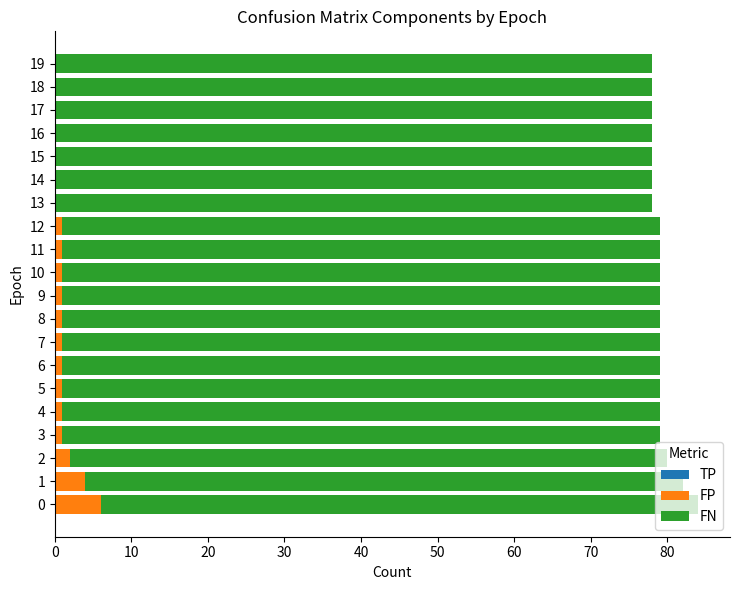

What is the sum of all FP values?

22